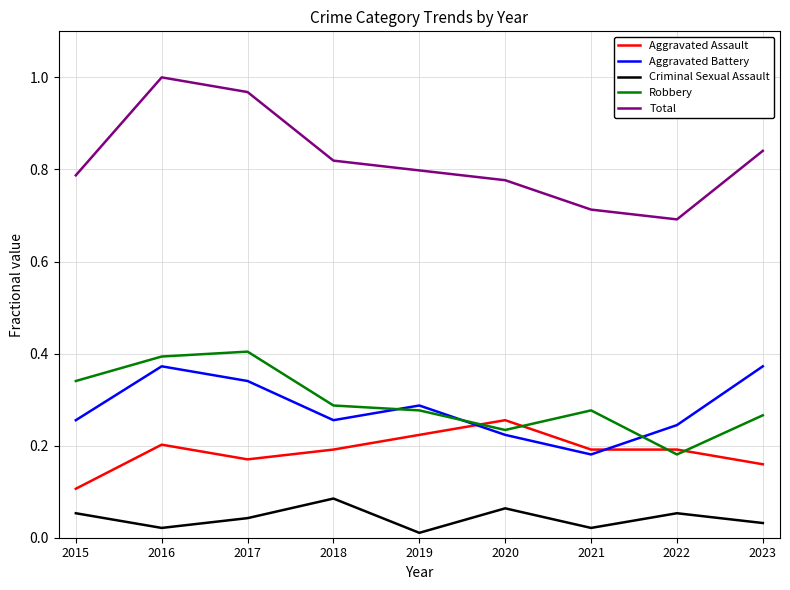

Which series has the largest range (max minus min)?

Total